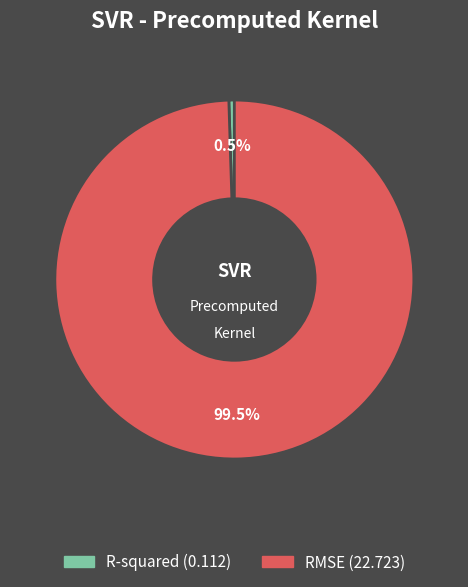

To the nearest percent, what is the average slice percentage?

50%